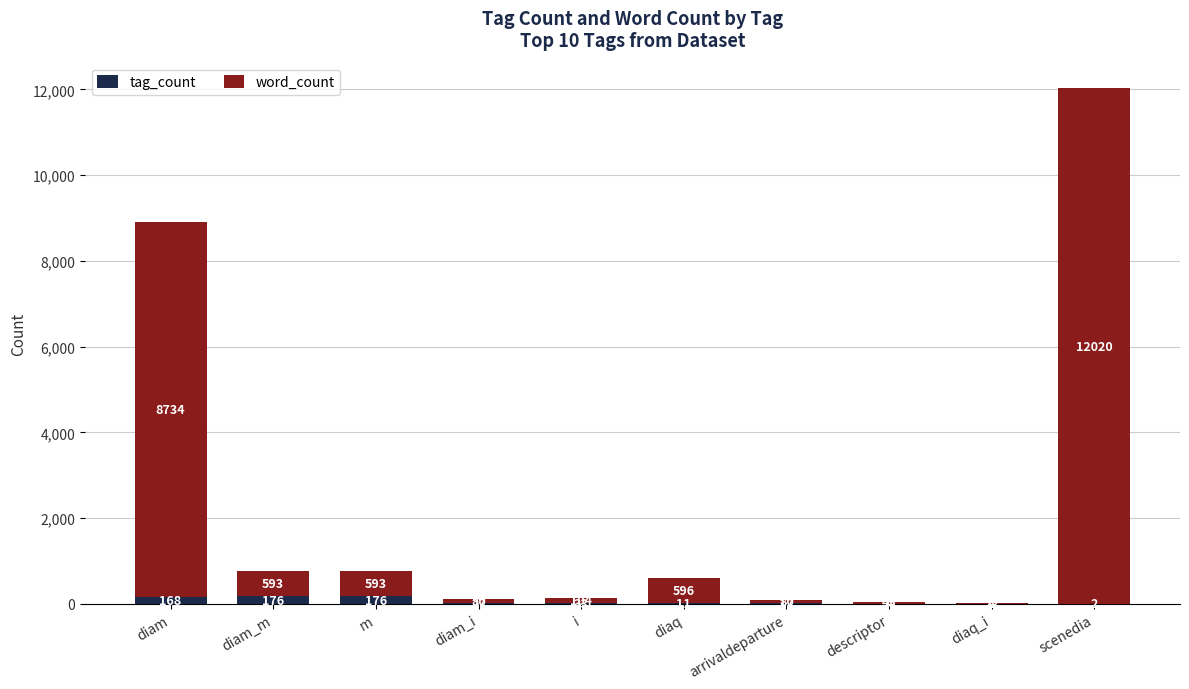

What is the difference between the tag_count values at i and diam_i?

6